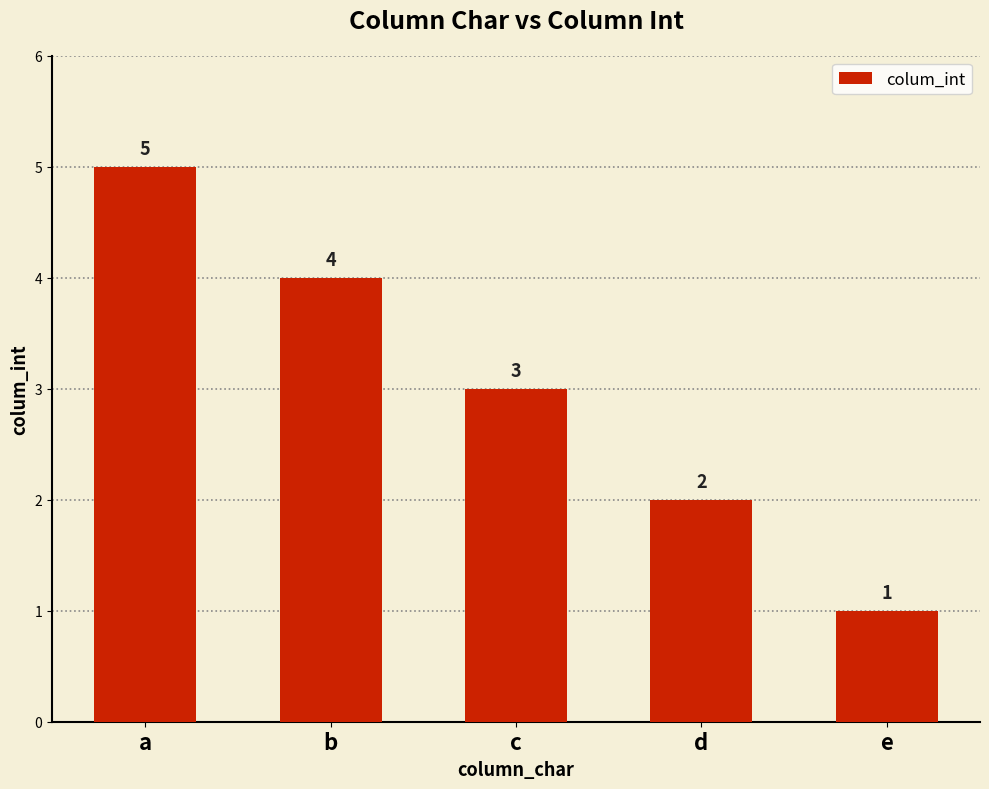

True or false: the data shows 2 at d.

True